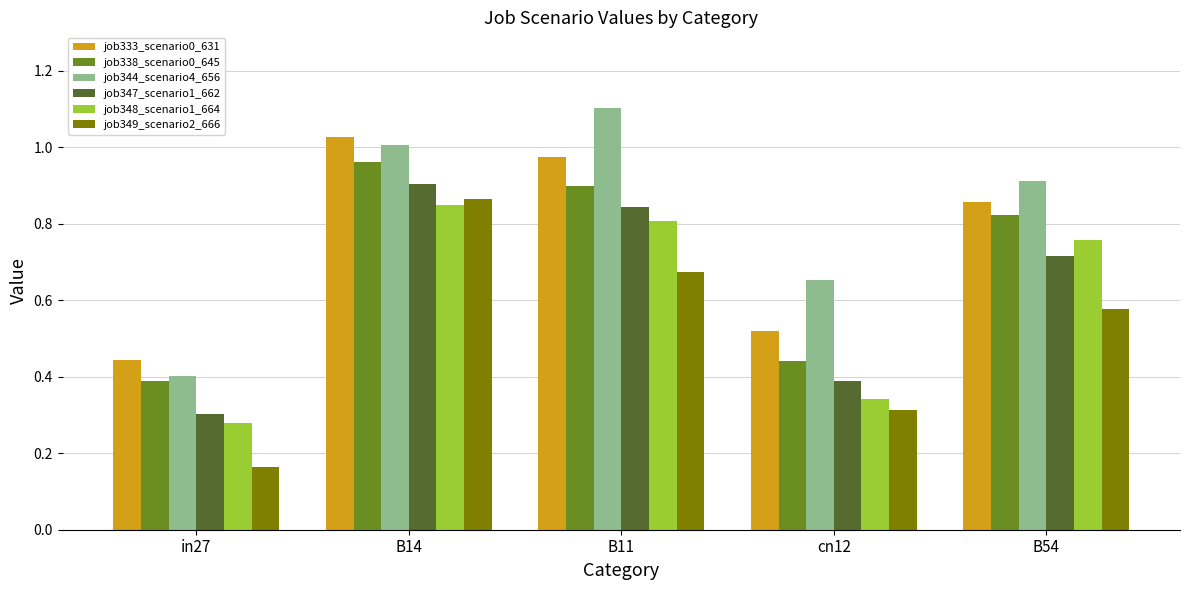

What is the maximum value shown in the chart?

1.1